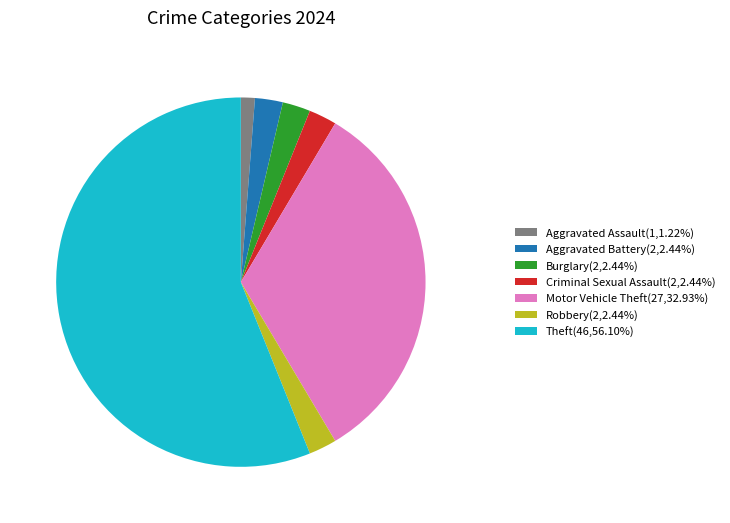

Approximately how many times larger is the value at Burglary(2,2.44%) compared to Criminal Sexual Assault(2,2.44%)?

1.0